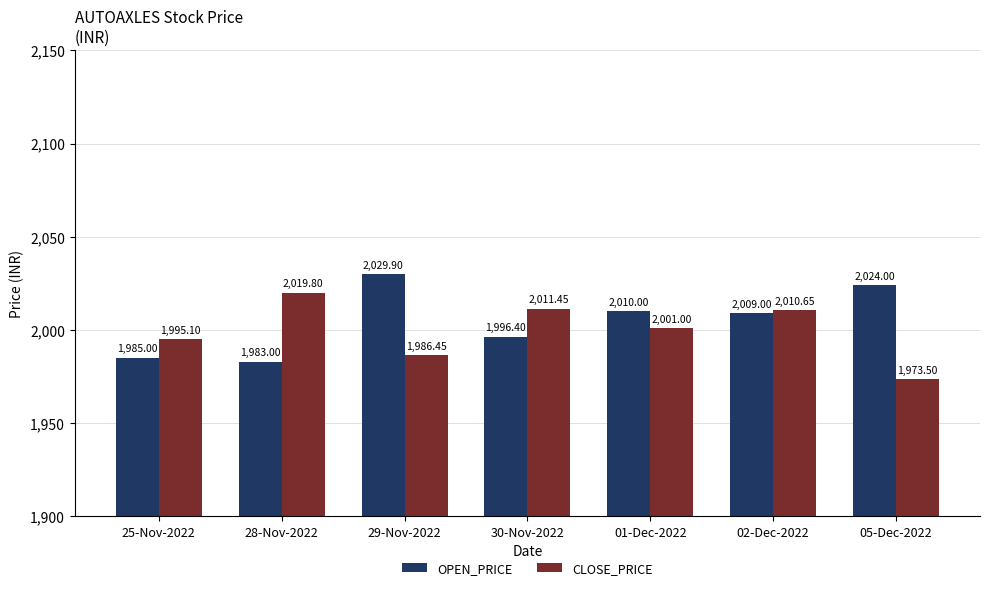

What is the label of the 2nd bar from the right?

02-Dec-2022